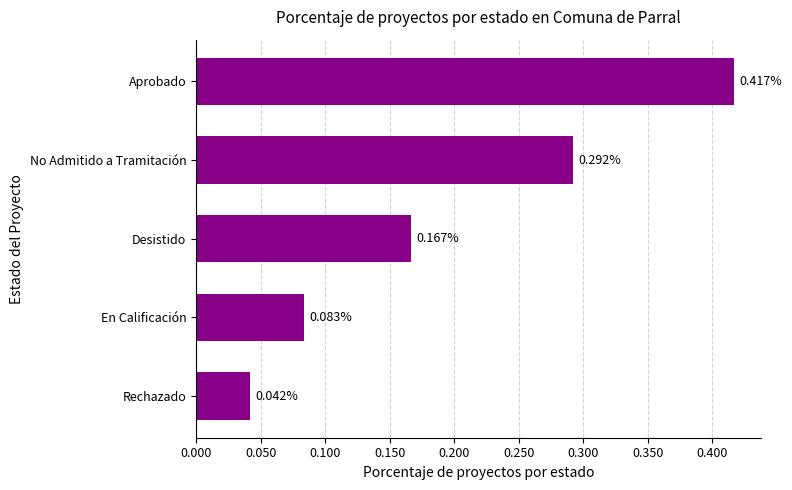

Count the number of categories in the chart.

5